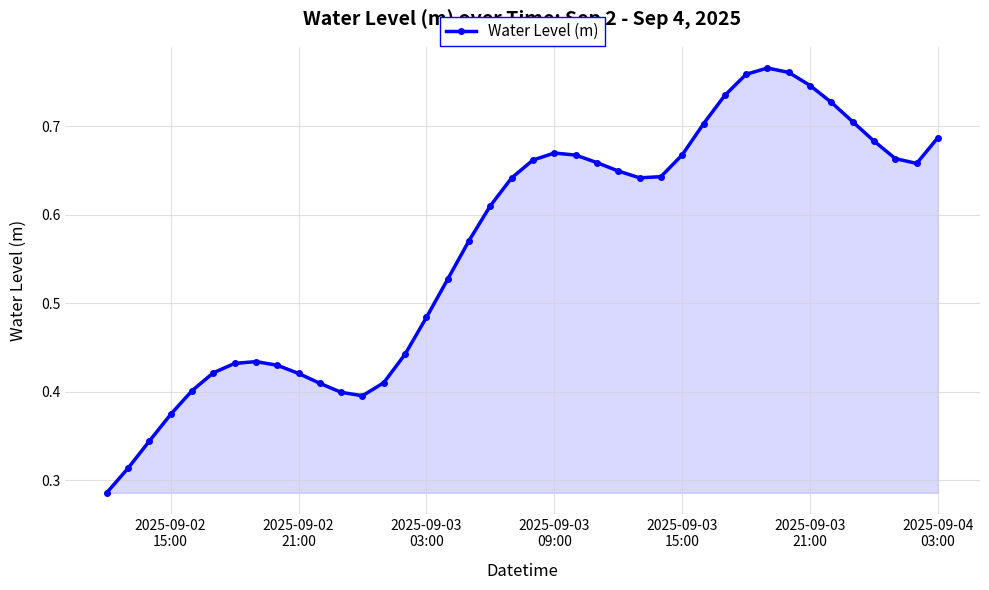

Count the values in the range 0 to 1.

40